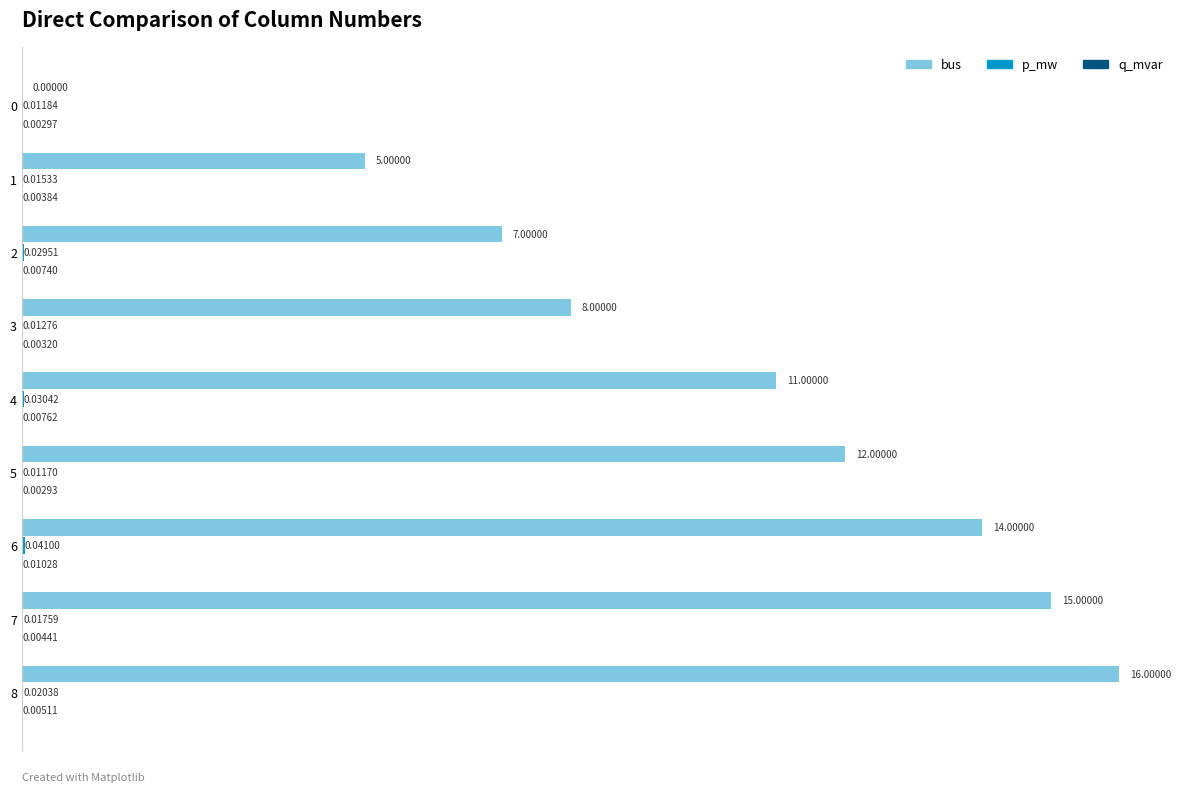

Count the number of data series in this chart.

3